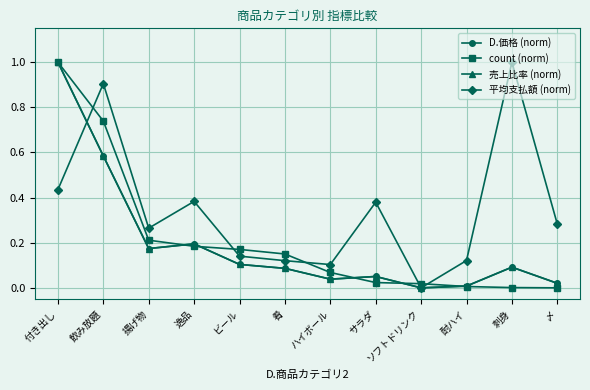

Where do 売上比率 (norm) and count (norm) first cross each other?

揚げ物 and 逸品